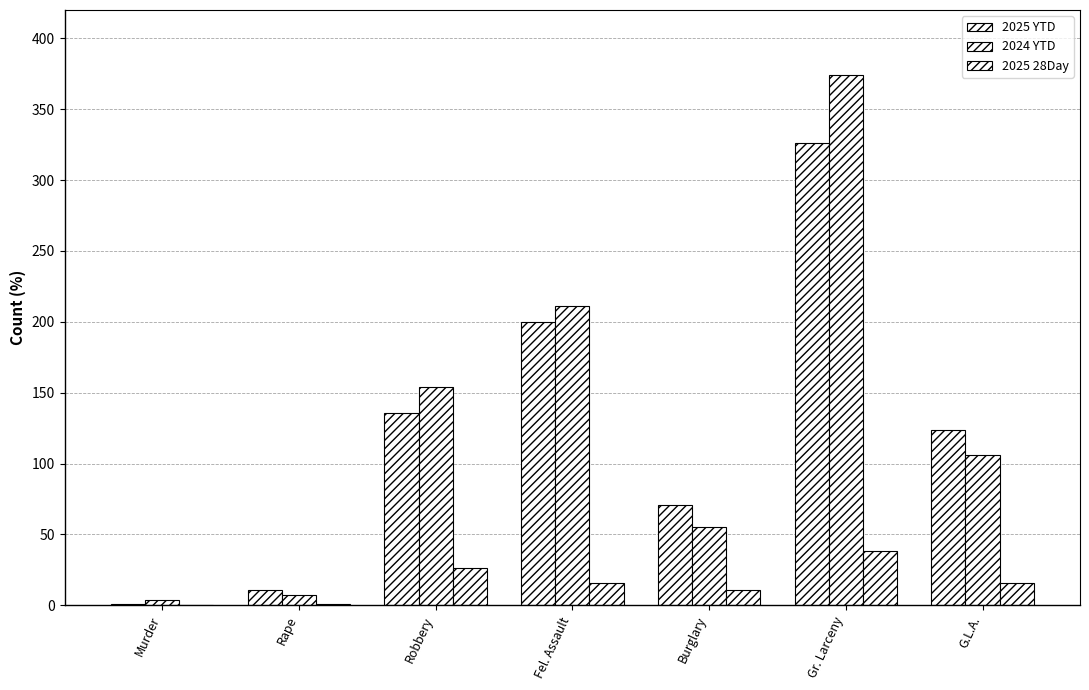

Is it true that 2024 YTD equals 11 at Rape?

False